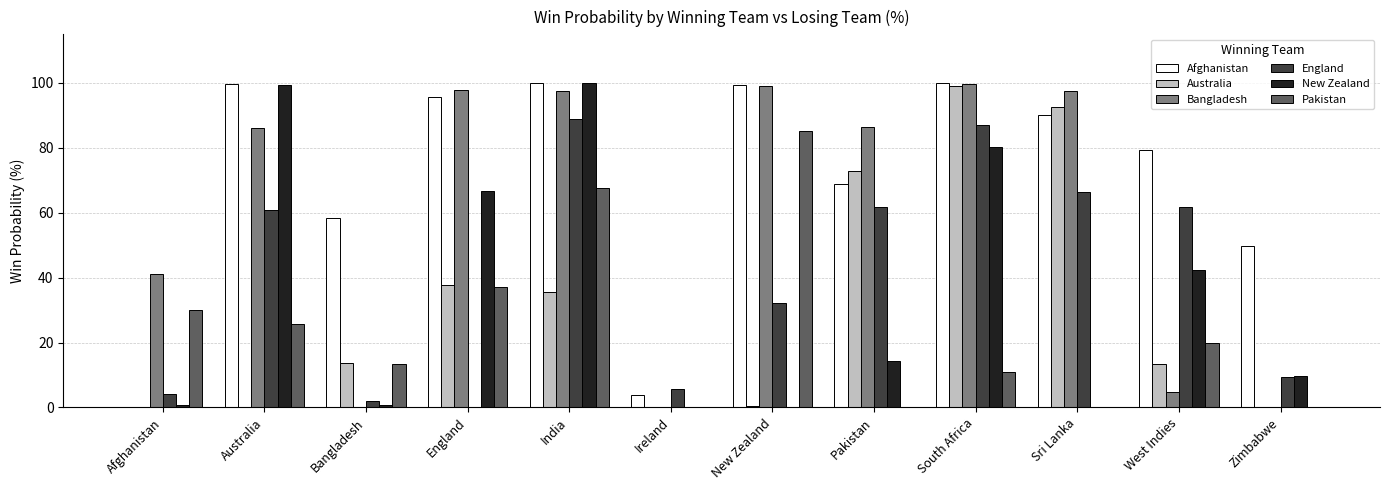

Between Ireland and Zimbabwe, which series saw the biggest shift?

Afghanistan